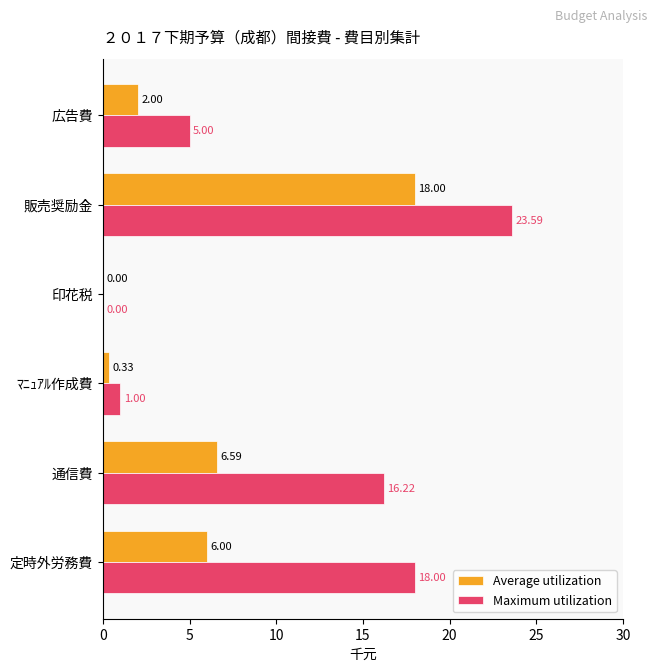

At which label is Average utilization closest to 9?

通信費